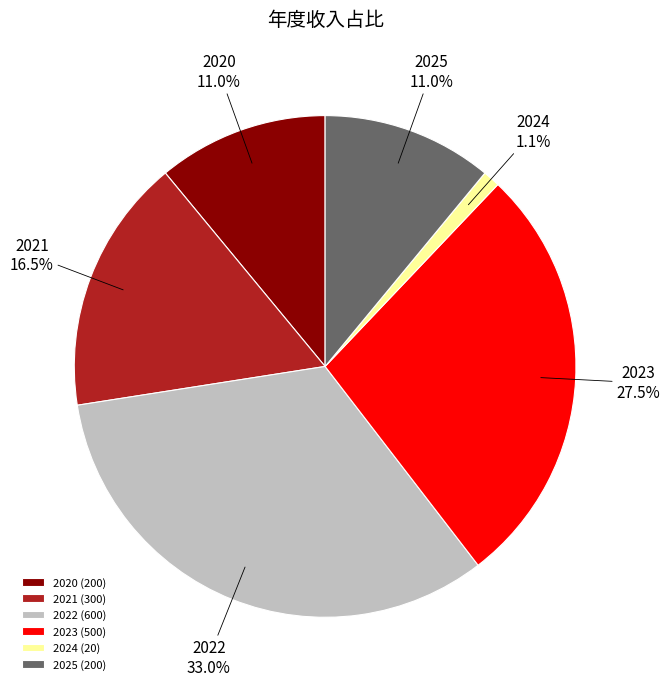

Does any single category account for the majority?

No